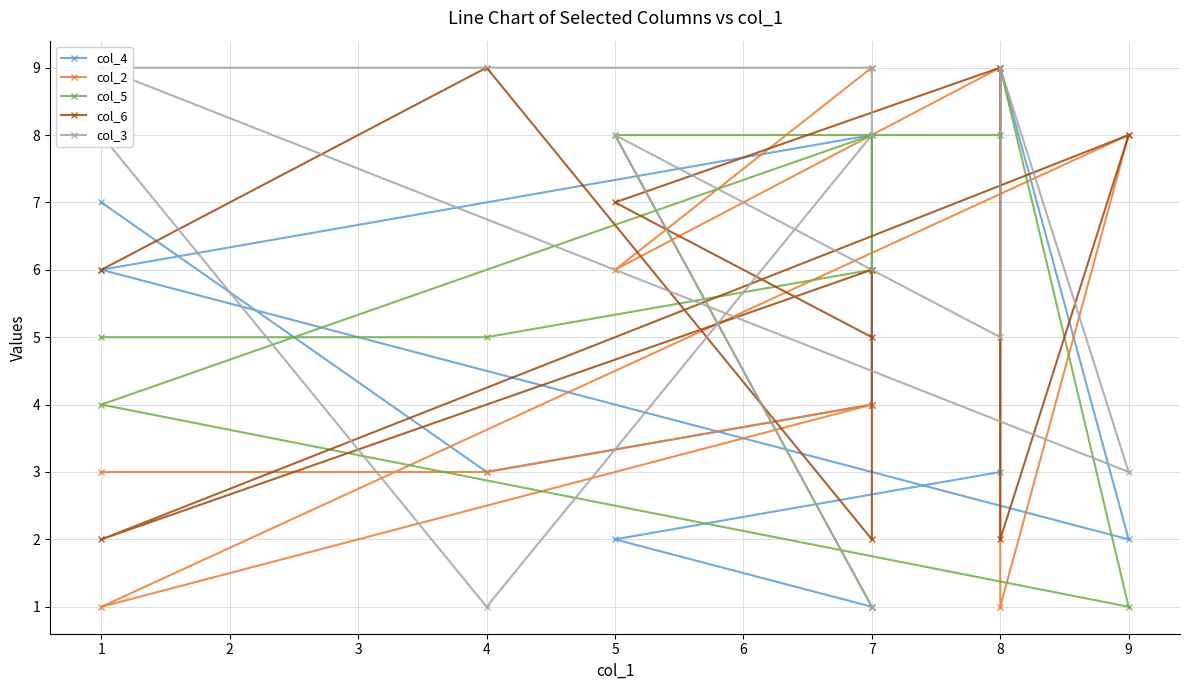

Between 8 and 7, which is larger?

8